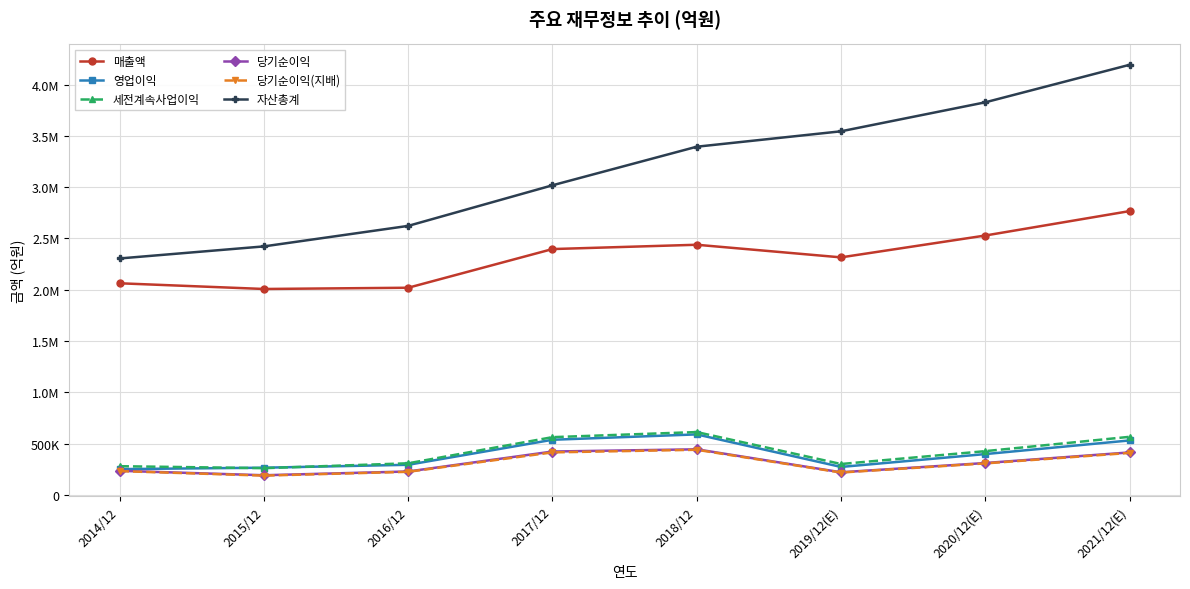

What is the label of the 8th point from the right?

2014/12